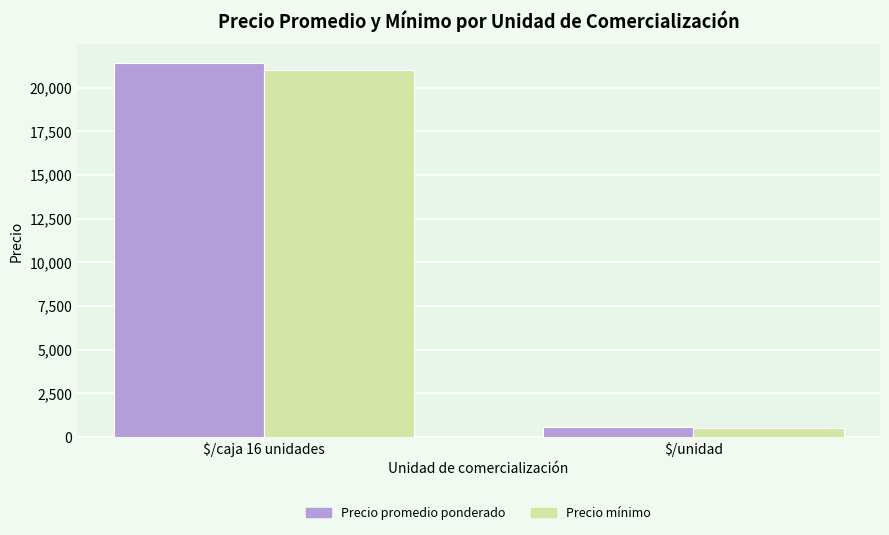

What position from the right is $/unidad?

1